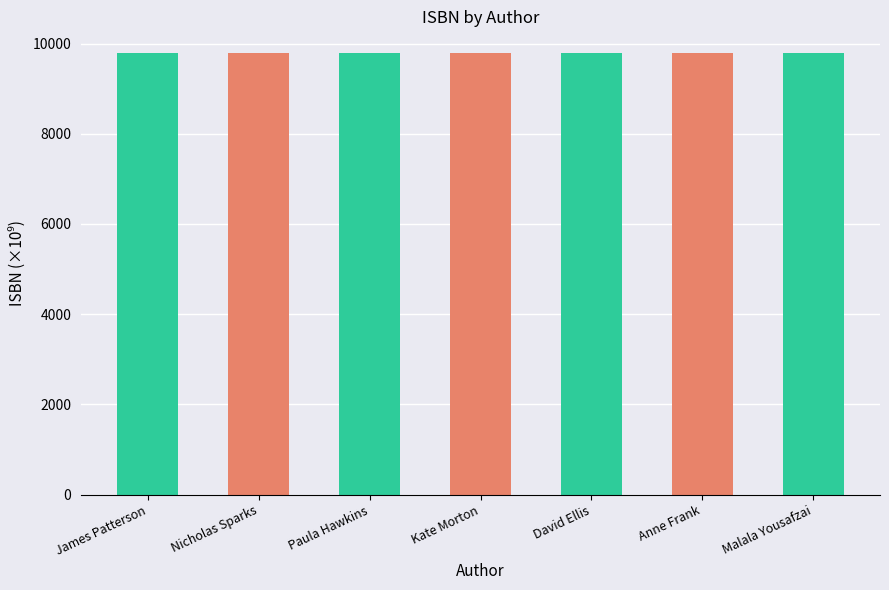

What is the difference between the values at Nicholas Sparks and David Ellis?

1.1